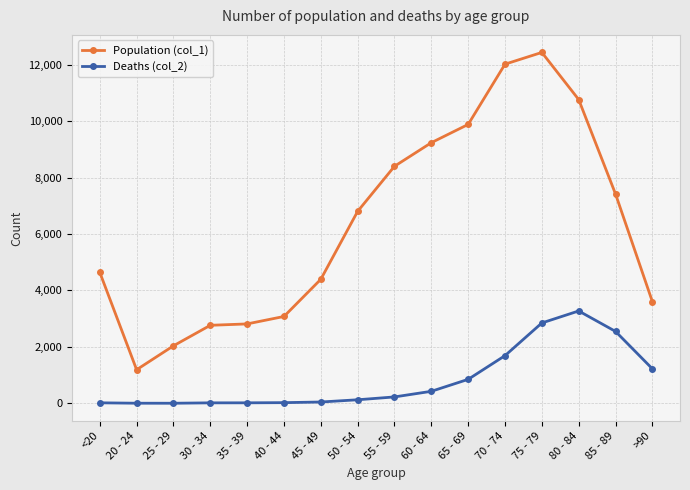

Between 55 - 59 and 80 - 84, which series saw the biggest shift?

Deaths (col_2)